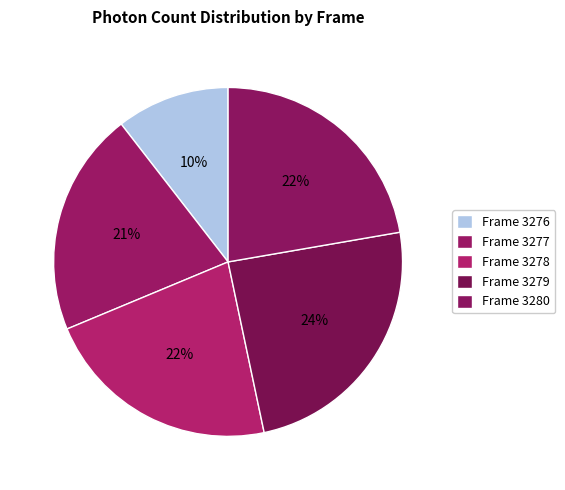

Between Frame 3276 and Frame 3277, which is larger?

Frame 3277